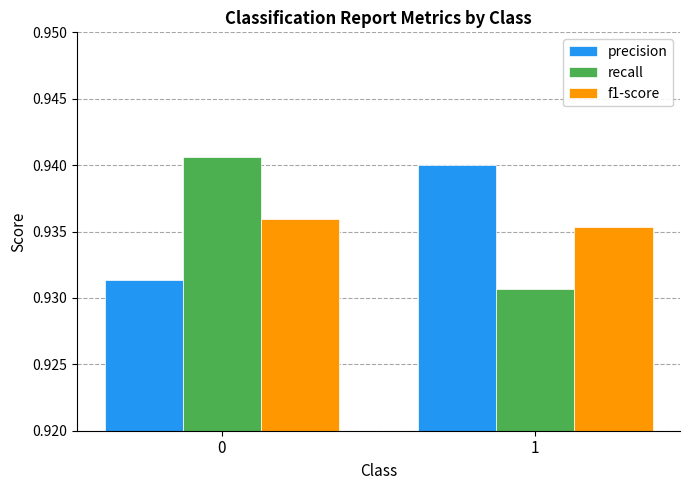

Which series changed the most between 0 and 1?

recall